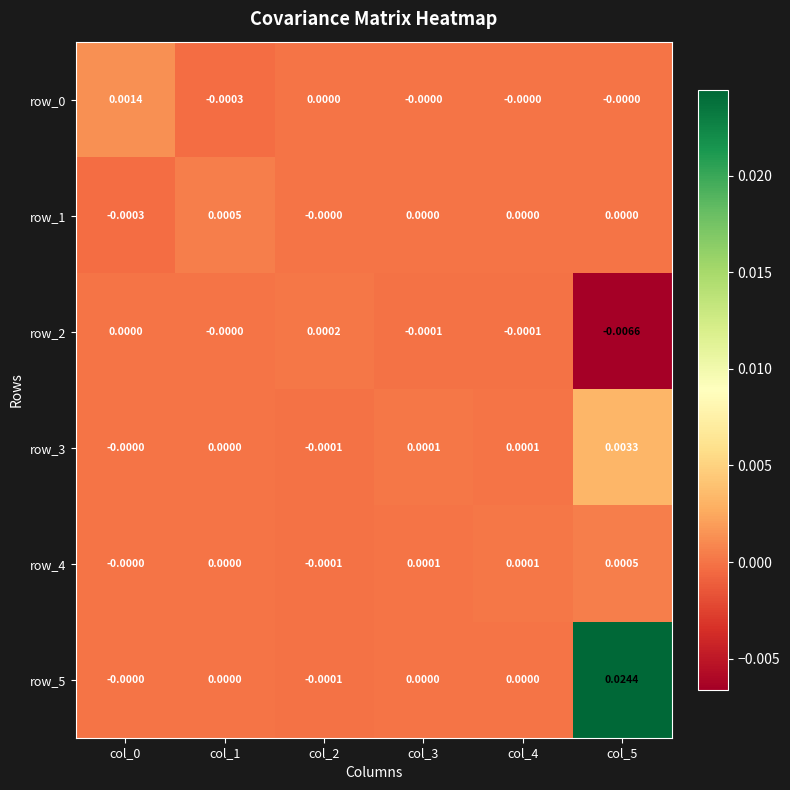

Is the value of row_1 at col_1 greater than the value of row_4 at col_2?

Yes